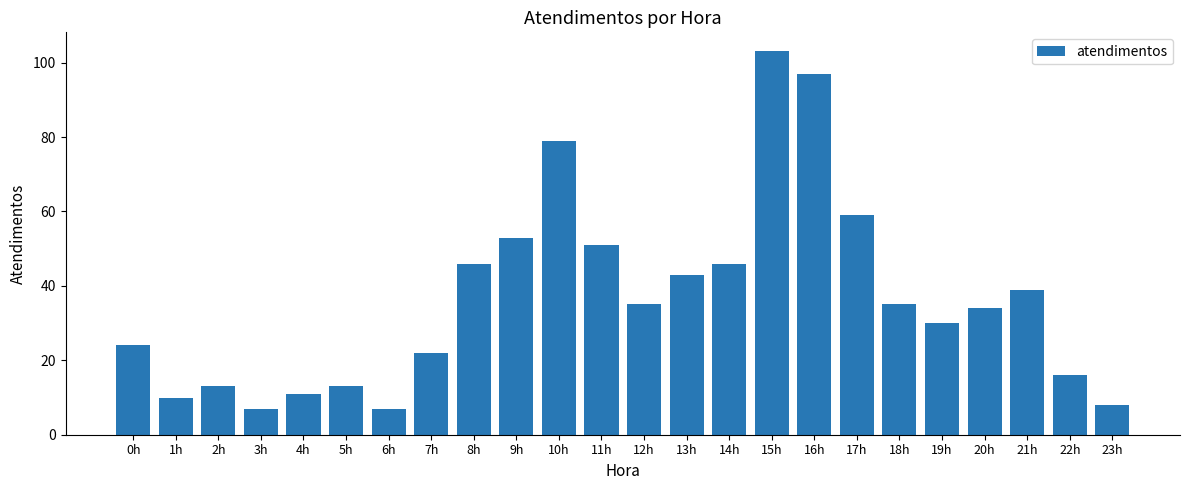

How many categories are shown in the chart?

24